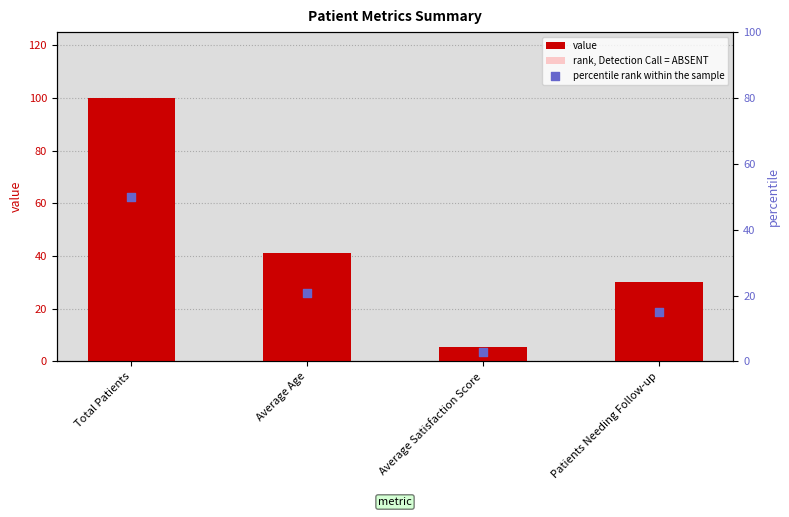

Is the value of percentile rank within the sample at Average Age greater than the value of rank, Detection Call = ABSENT at Total Patients?

No